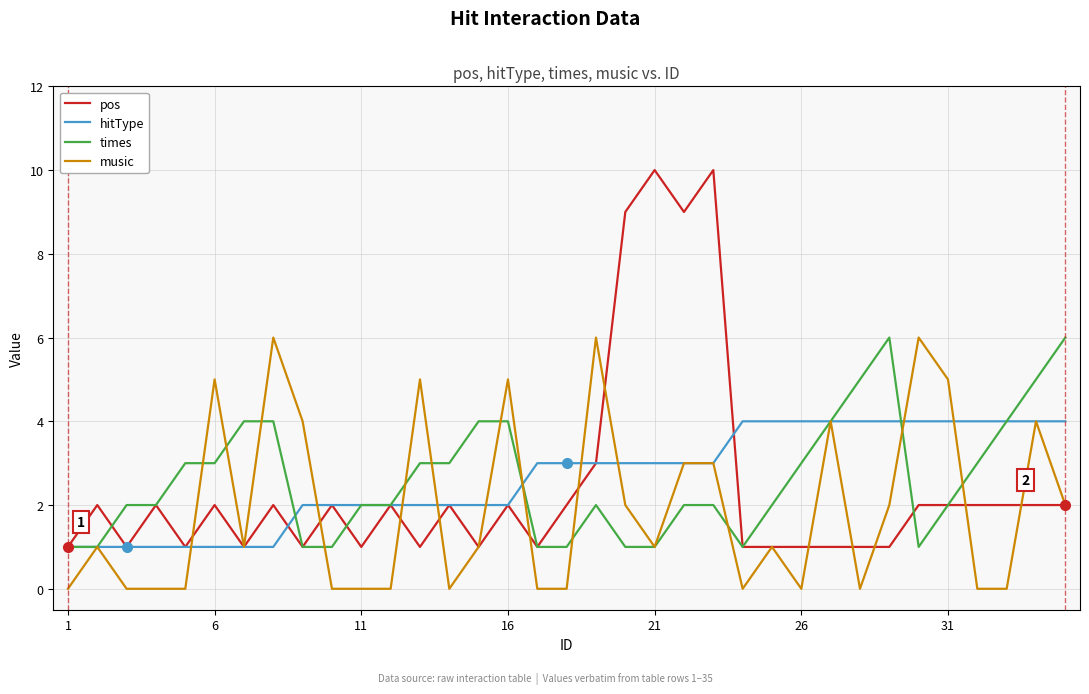

After their last crossing, which series has the higher values: times or pos?

pos